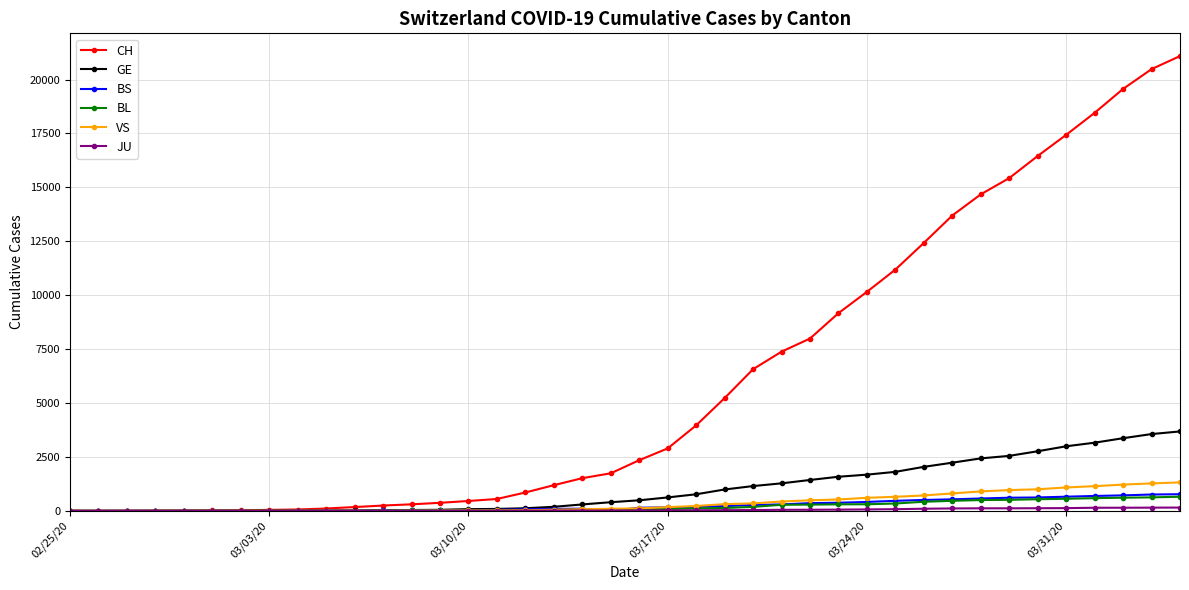

What is the greatest value displayed?

21088